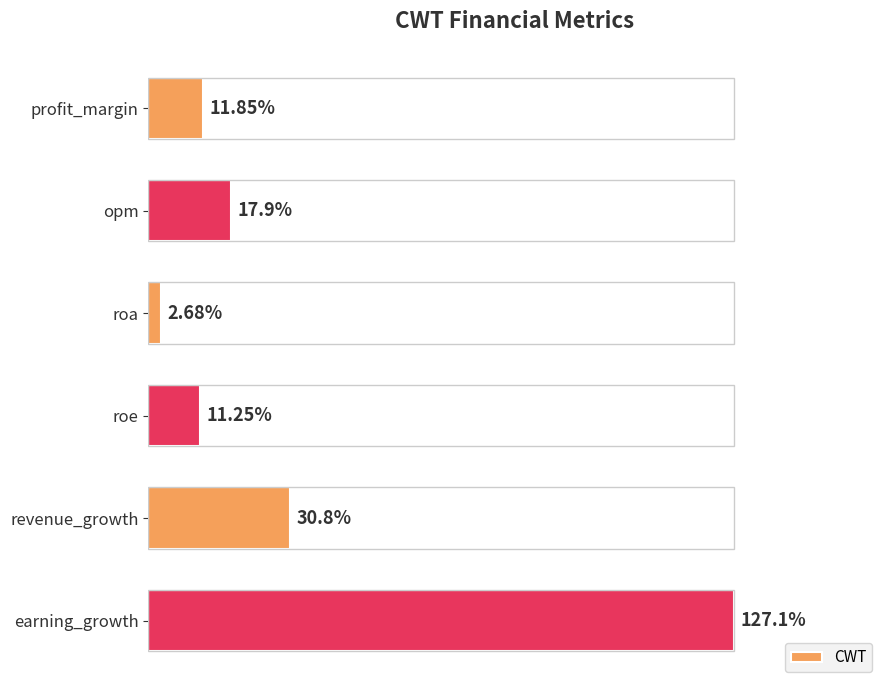

List the labels in order of value, largest first.

earning_growth, revenue_growth, opm, profit_margin, roe, roa